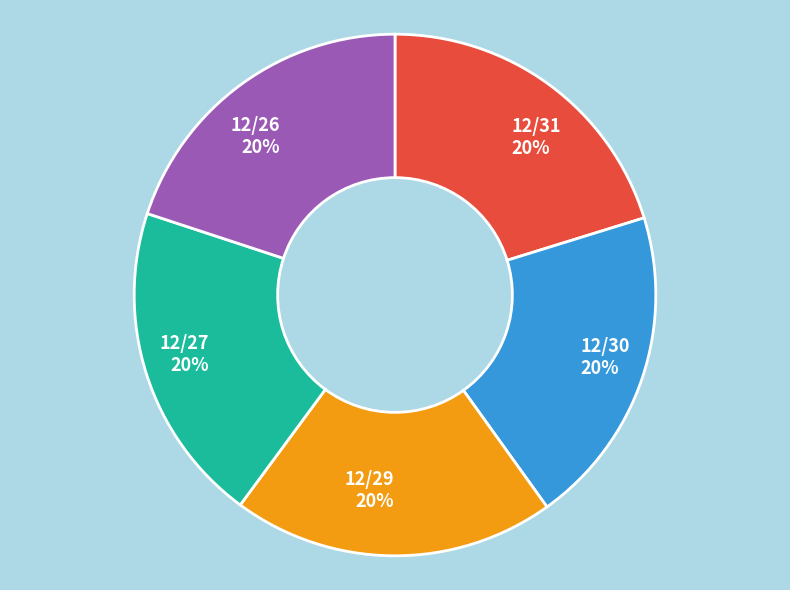

True or false: 12/30 accounts for 20% of the total.

True